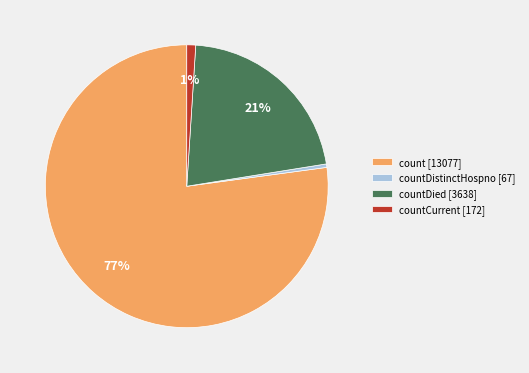

Which category has the smallest portion of the pie?

countDistinctHospno [67]